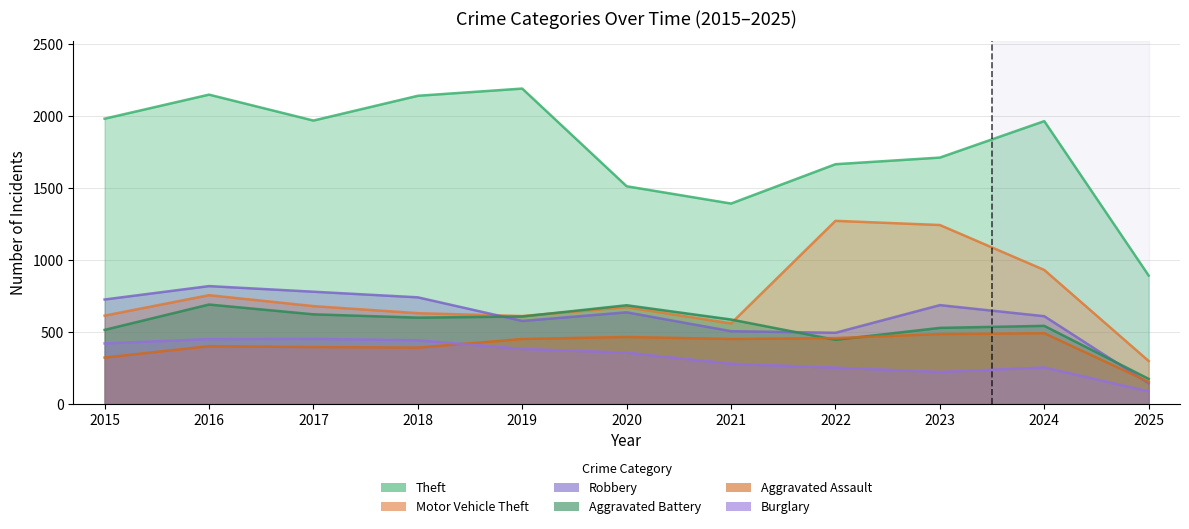

Is it true that Aggravated Battery equals 543 at 2024?

True